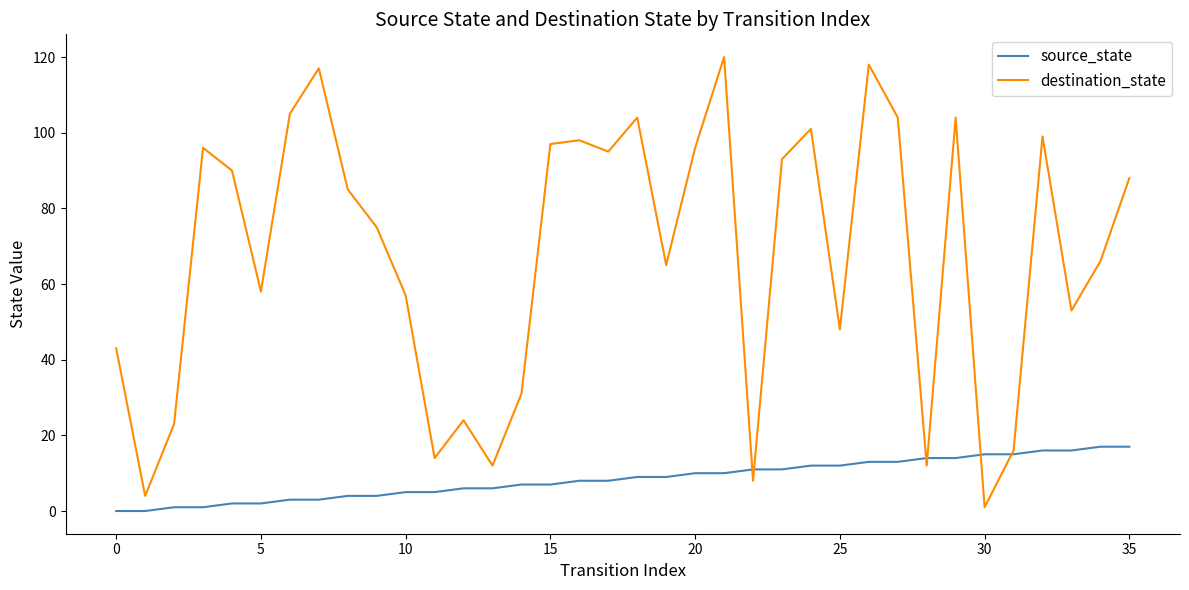

What is the difference between the second highest and second lowest values in the destination_state series?

114